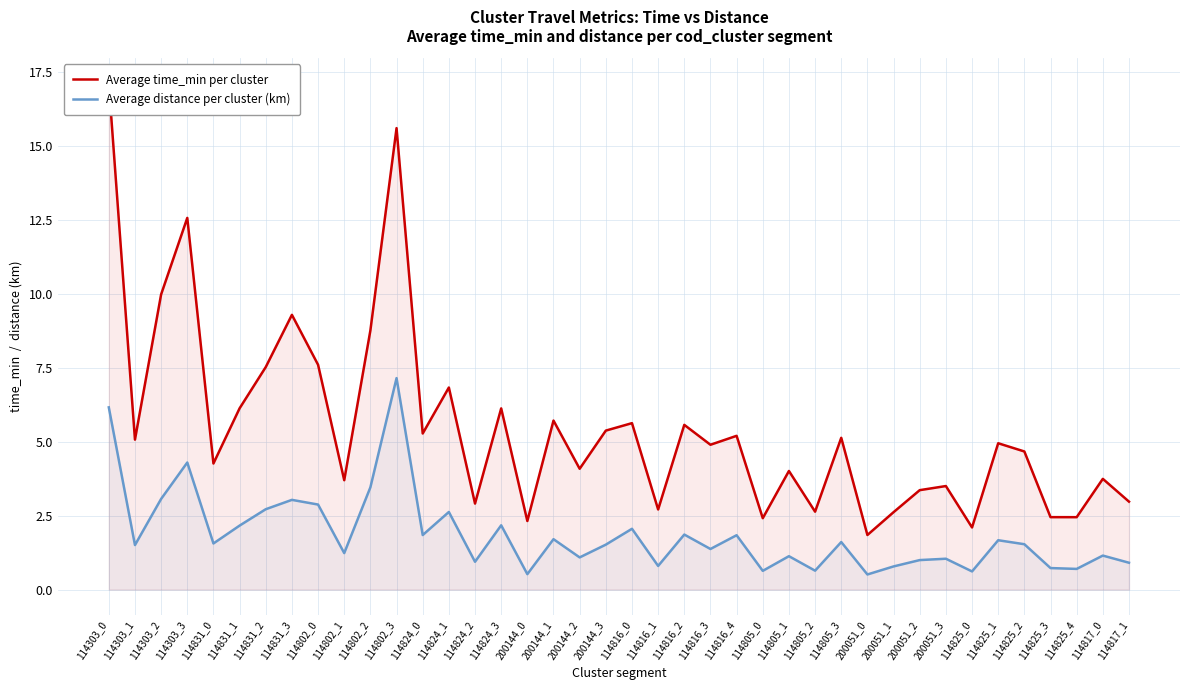

Rank the series by their maximum value, from lowest to highest.

Average distance per cluster (km), Average time_min per cluster